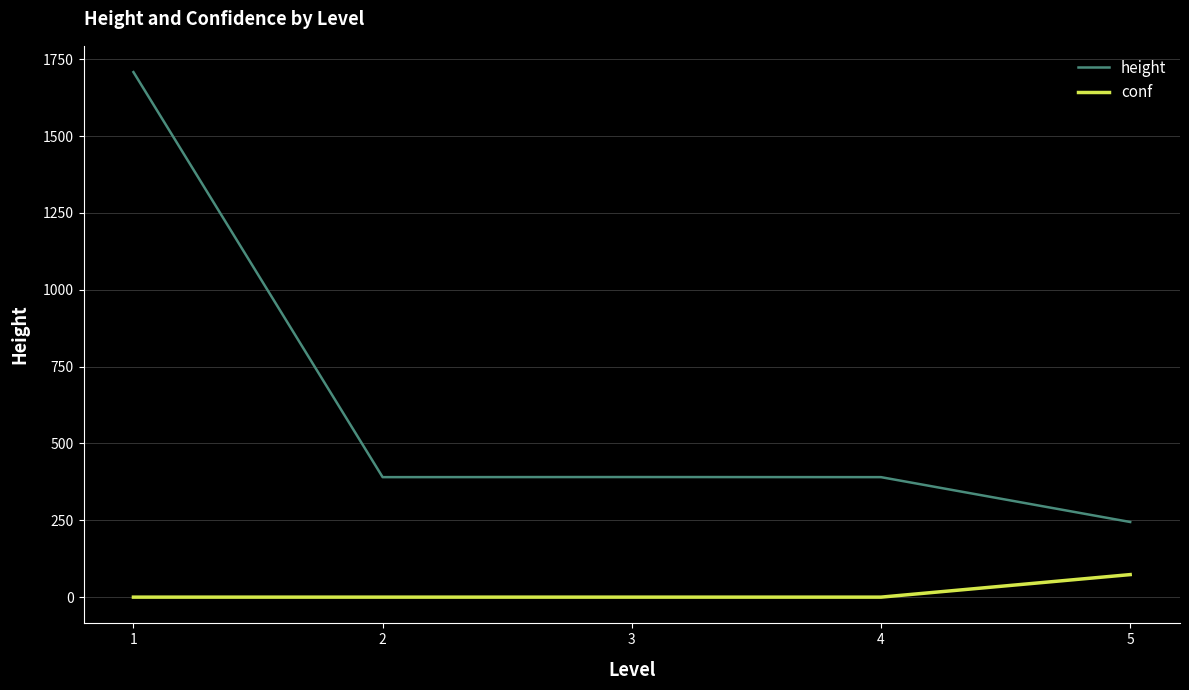

True or false: height and conf cross at least once.

False